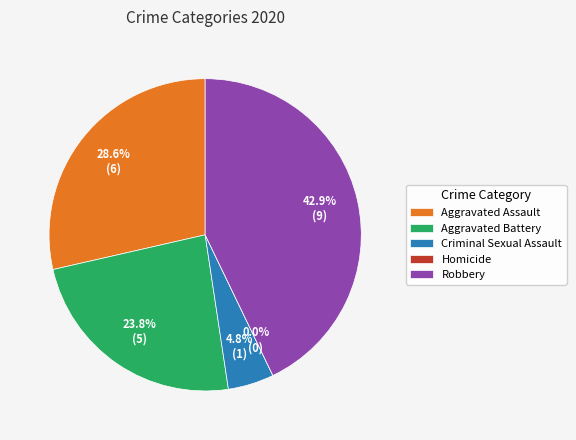

Rank the categories by value from lowest to highest.

Homicide, Criminal Sexual Assault, Aggravated Battery, Aggravated Assault, Robbery